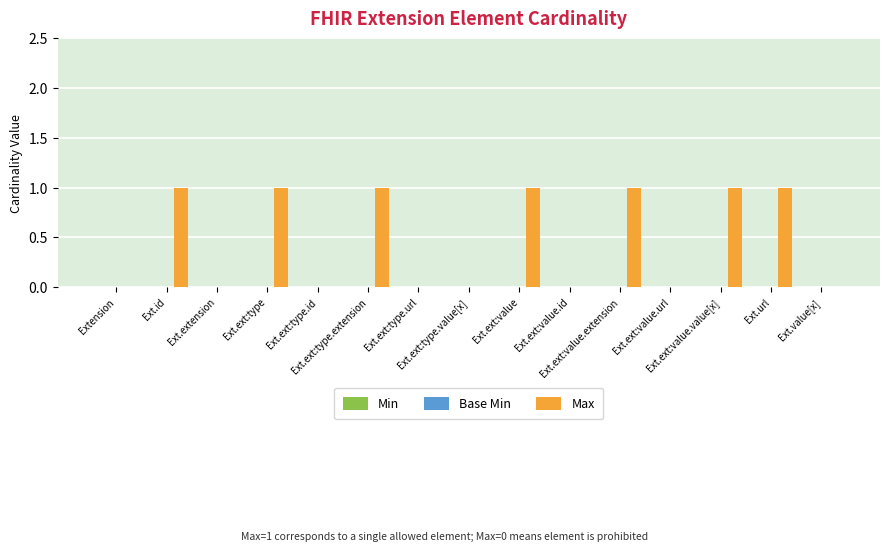

Count the number of categories in the chart.

15